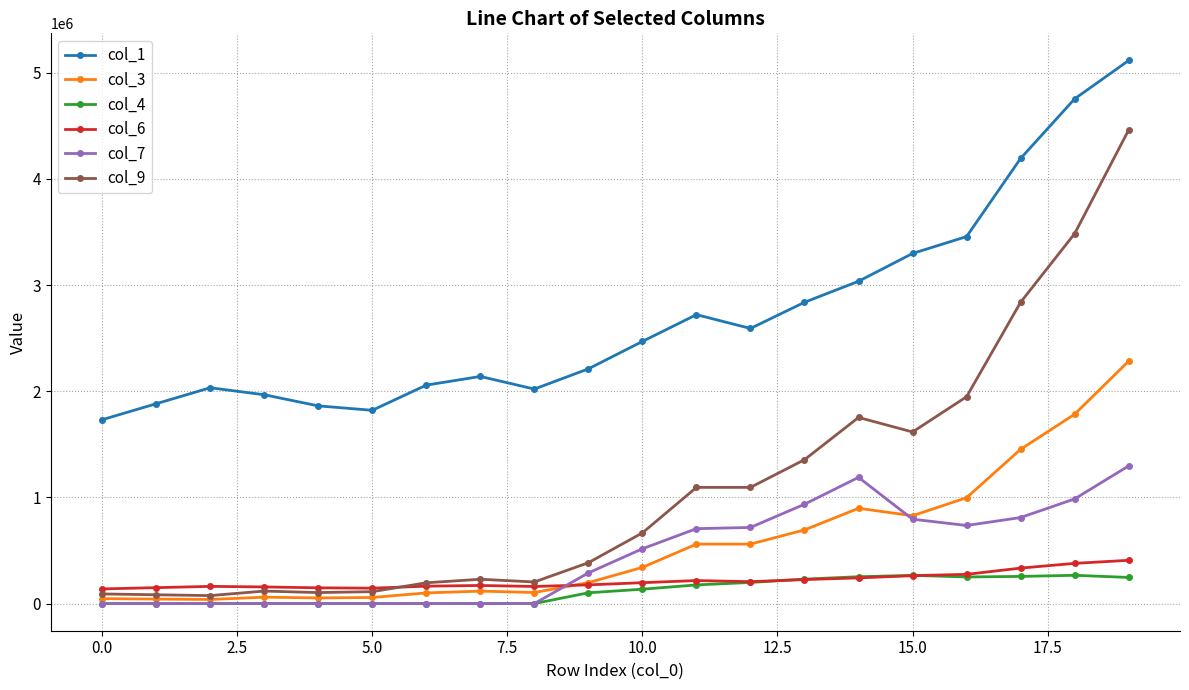

What is the difference between the maximum and minimum values in the col_3 series?

2245209.7